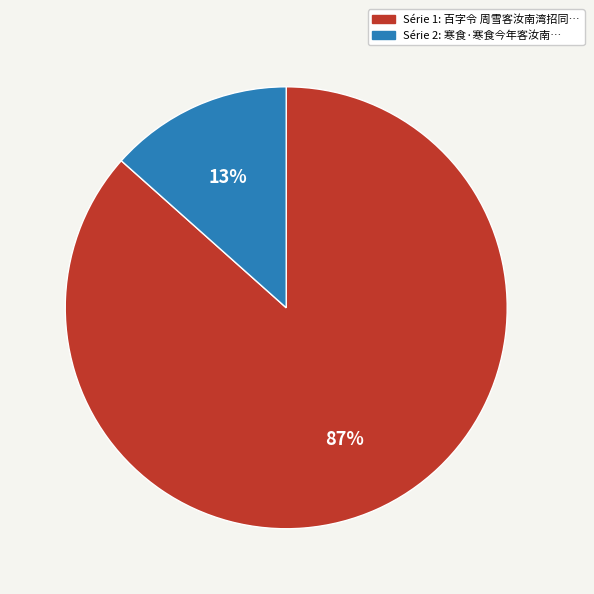

Is there any slice that represents more than half of the pie?

Yes